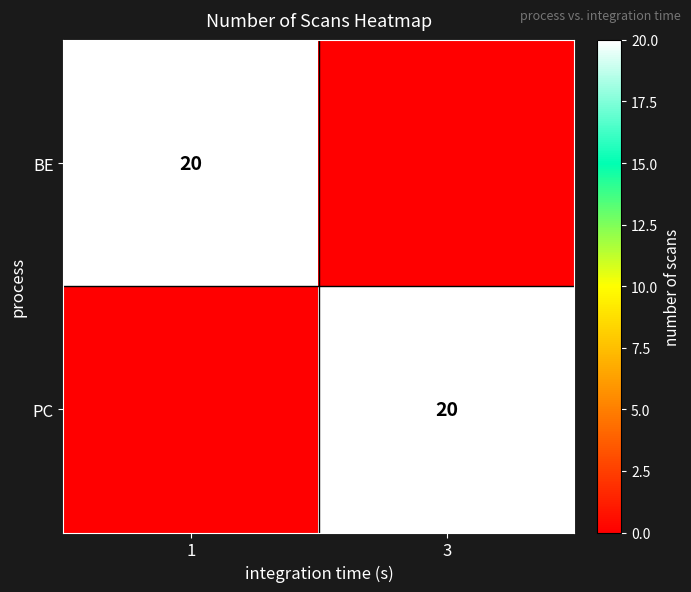

Is it true that PC equals 5 at 3?

False